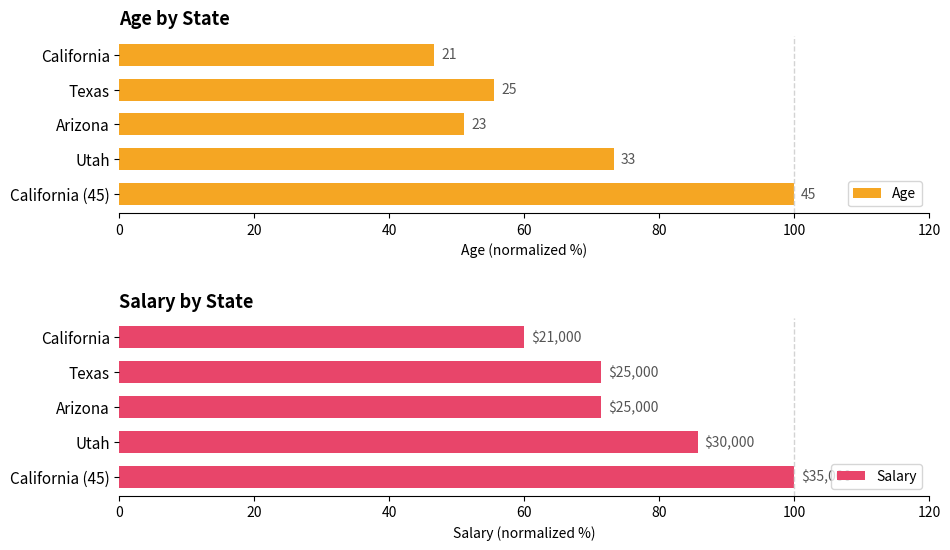

Which series changed the most between California and Utah?

Age